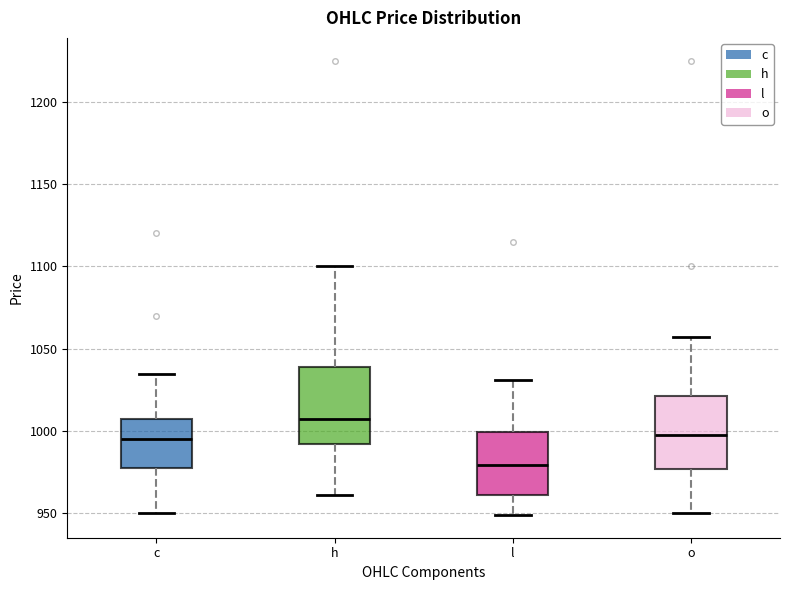

Where is the lower edge of the box for c on the y-axis? The values are not printed on the chart, so give them approximately, as read against the axis.

980